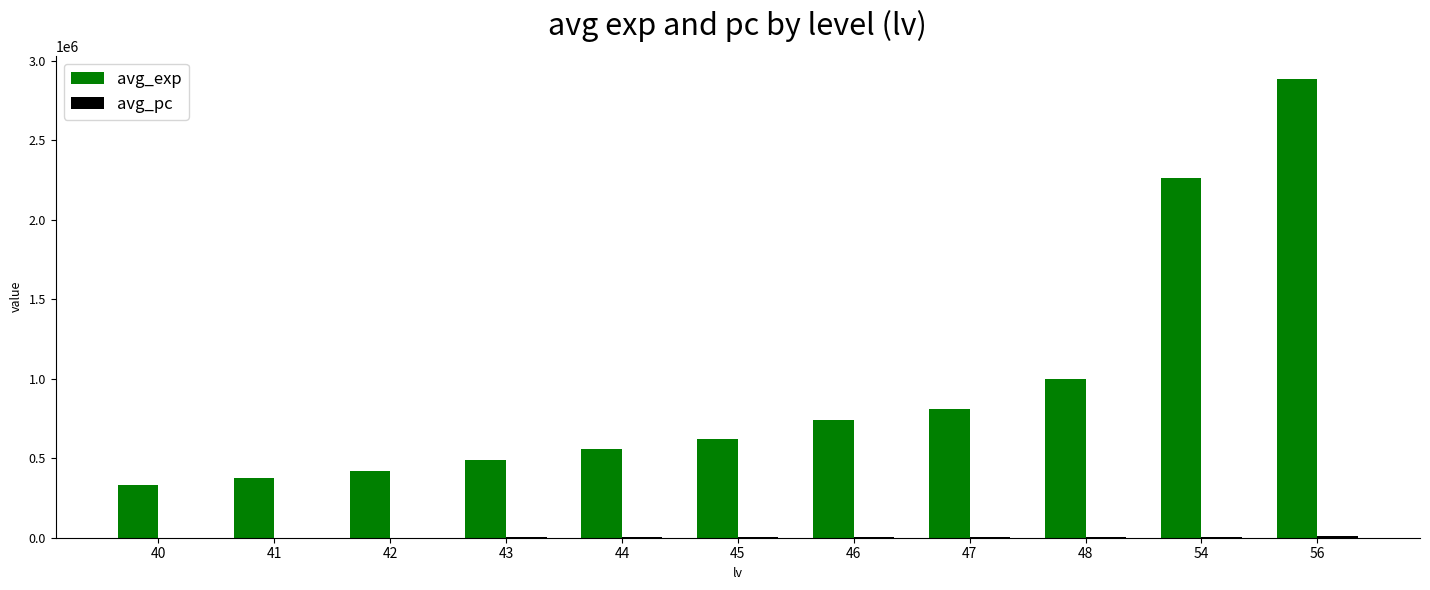

What is the maximum value shown in the chart?

2888215